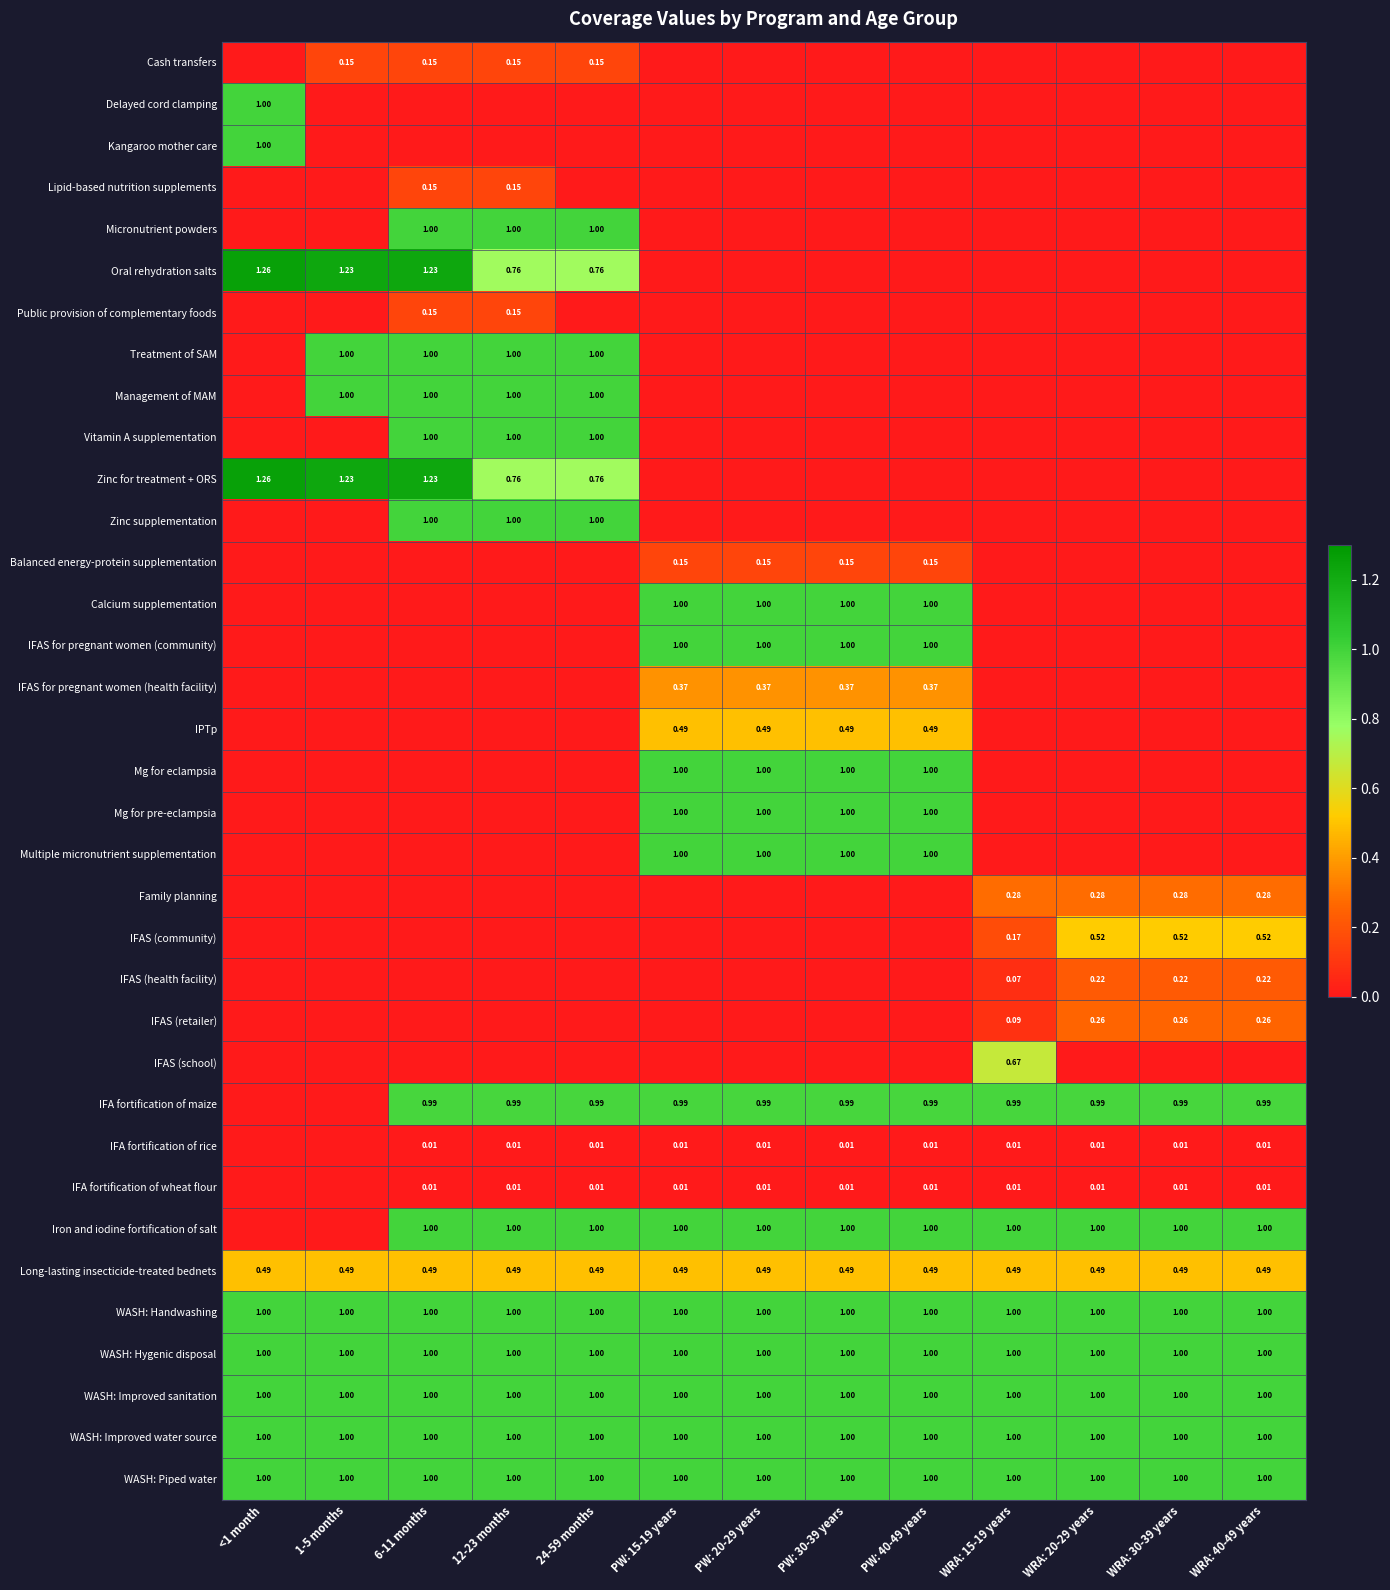

Is the value of IFA fortification of wheat flour at 24-59 months greater than the value of IPTp at PW: 15-19 years?

No